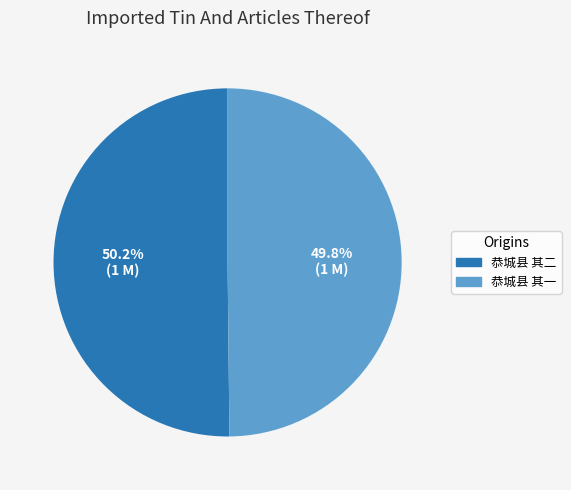

What portion of the pie excludes 恭城县 其二?

49.8%